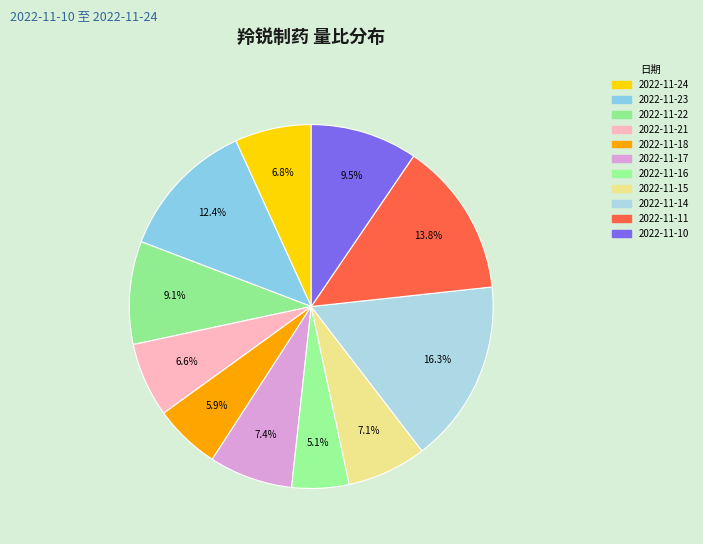

The 2022-11-15 slice represents 1% of the pie. True or false?

False